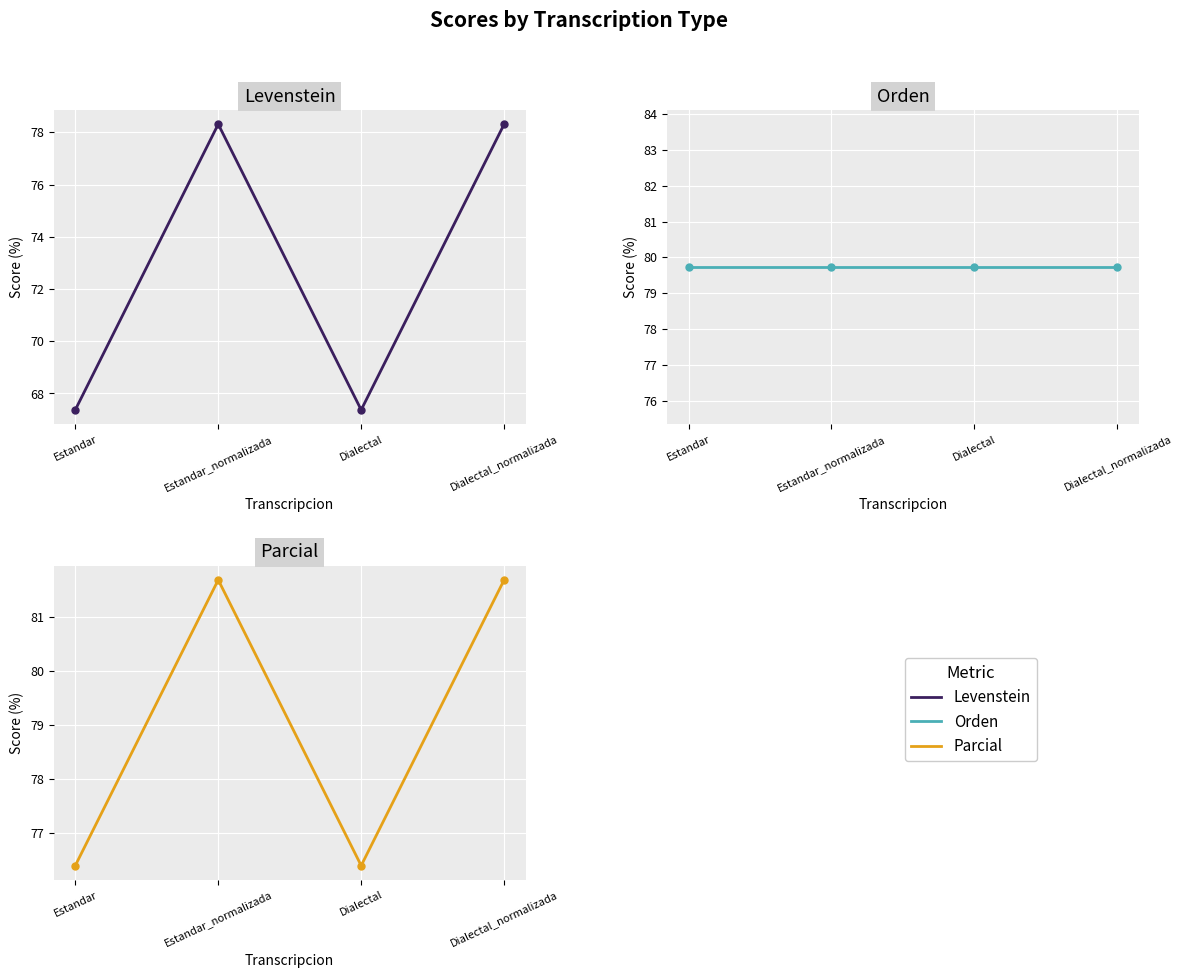

True or false: Orden has a value of 49.8 at Estandar.

False